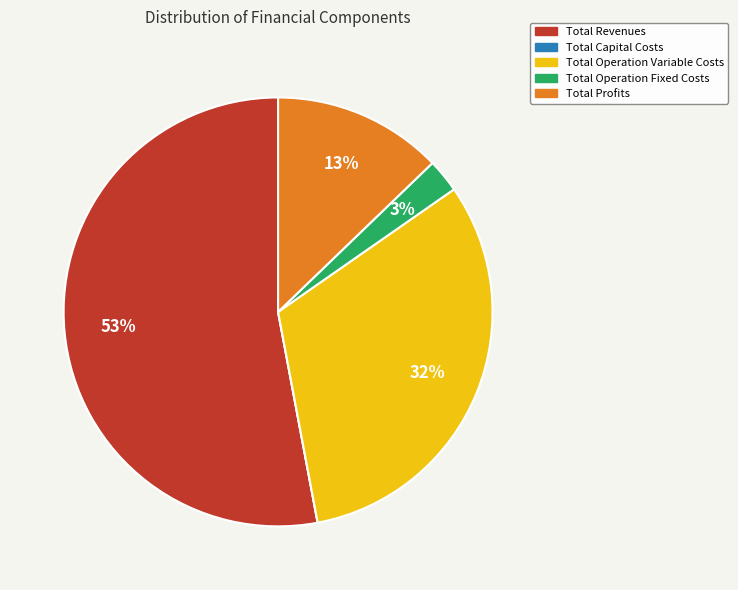

Does Total Operation Fixed Costs represent more than half of the total?

No